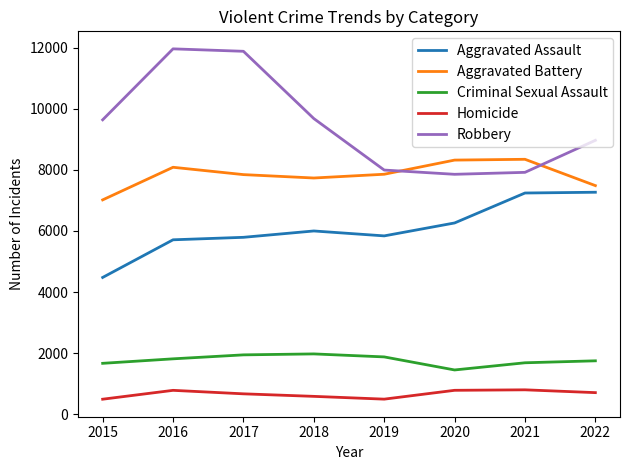

True or false: Homicide and Aggravated Battery intersect in this chart.

False